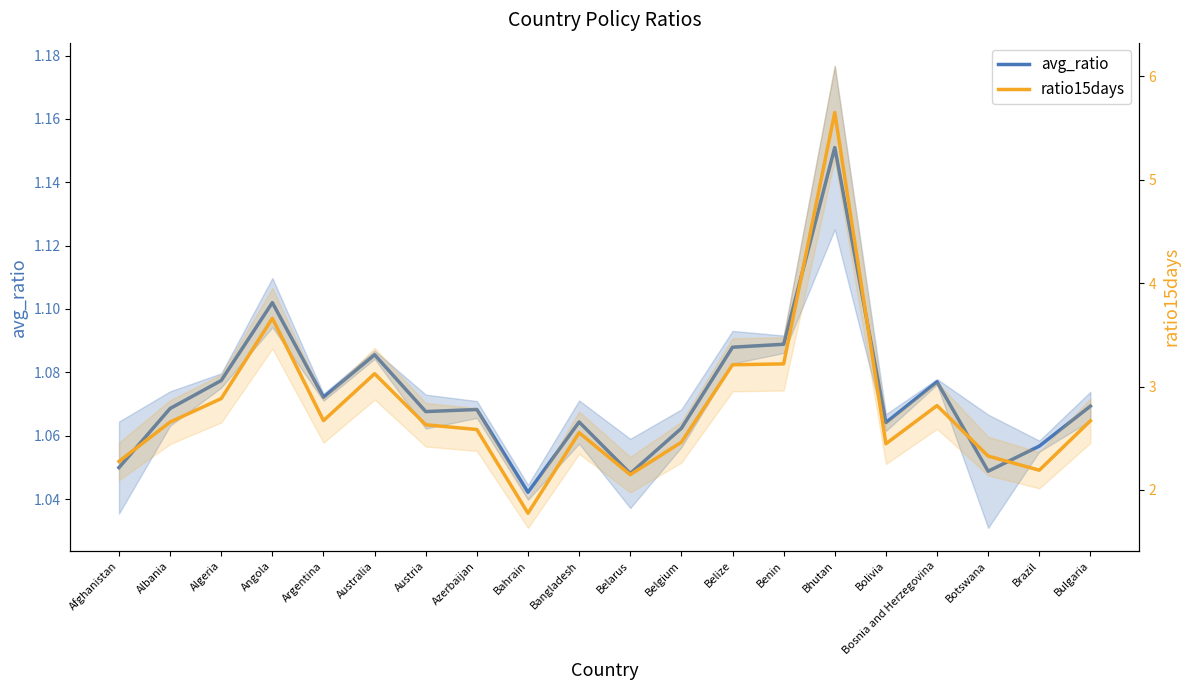

What is the label of the 5th point from the left?

Argentina